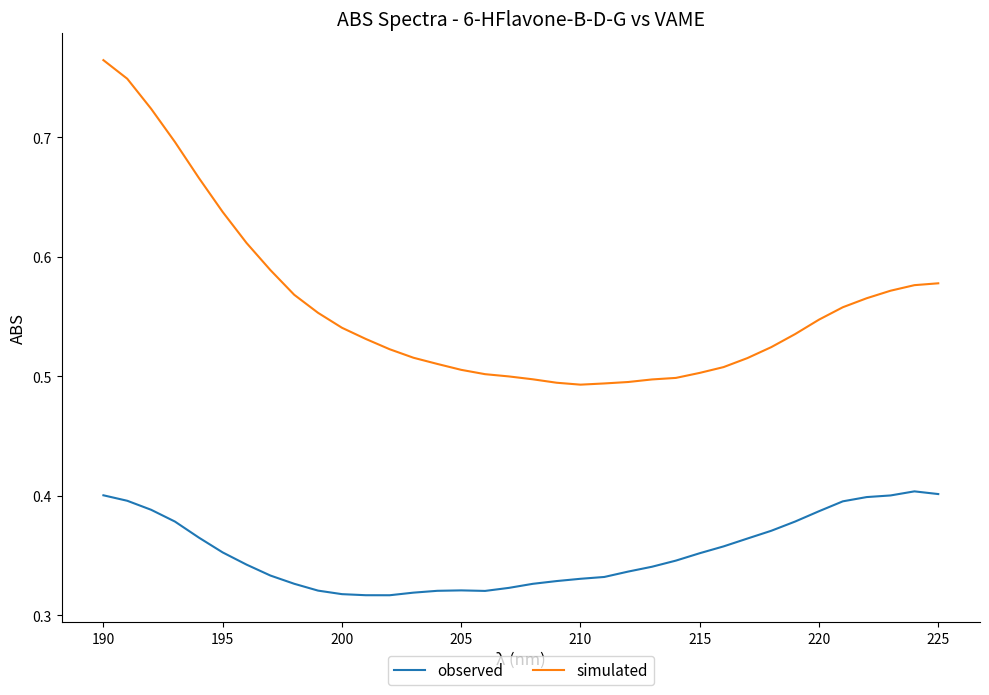

At how many categories does at least one series exceed 0?

36